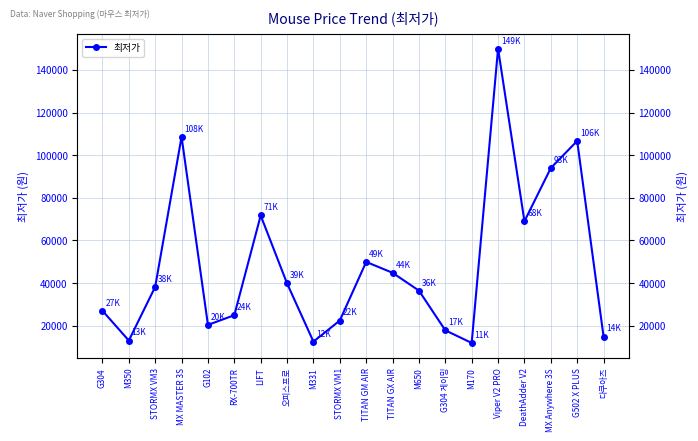

Reading left to right, list all the values displayed in this chart.

G304=27000	M350=13000	STORMX VM3=38200	MX MASTER 3S=108620	G102=20350	RX-700TR=24900	LIFT=71690	오피스프로=39800	M331=12500	STORMX VM1=22400	TITAN GM AIR=49900	TITAN GX AIR=44800	M650=36430	G304 게이밍=17800	M170=11880	Viper V2 PRO=149990	DeathAdder V2=68980	MX Anywhere 3S=93950	G502 X PLUS=106680	다쿠아즈=14890